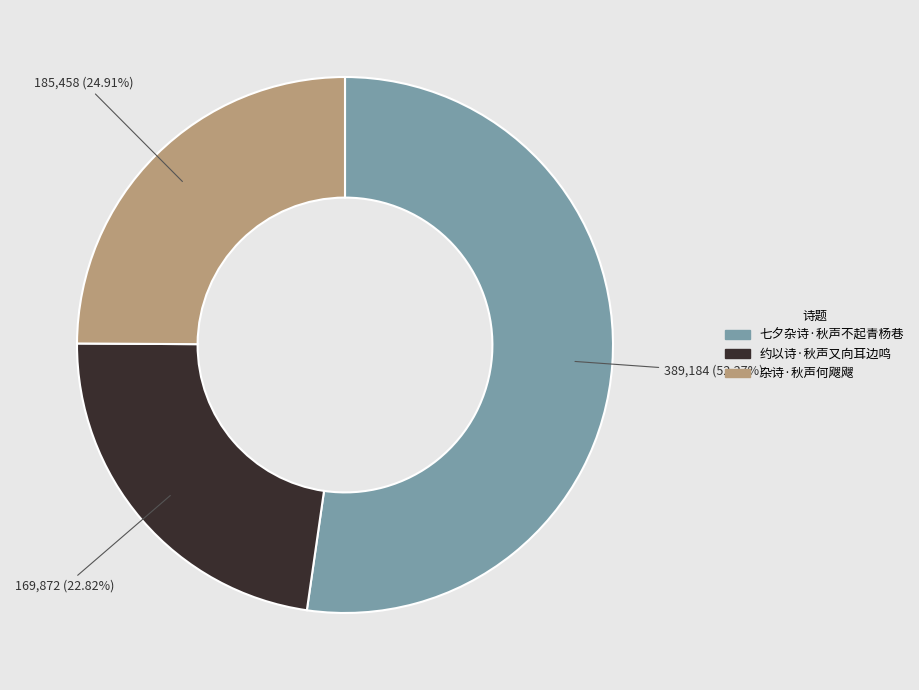

How many slices are in this pie chart?

3